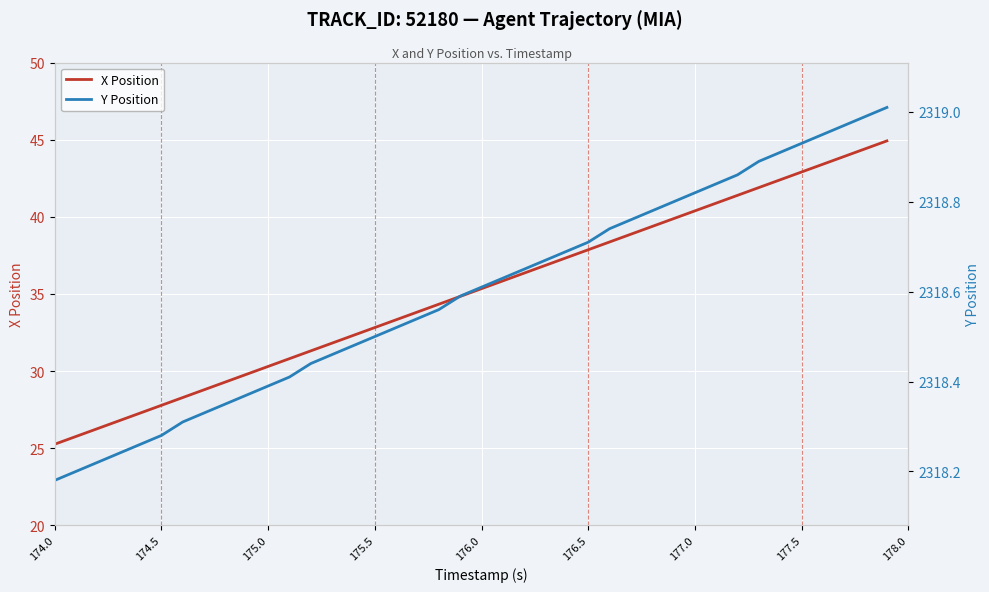

Which series has the largest total across all categories?

Y Position